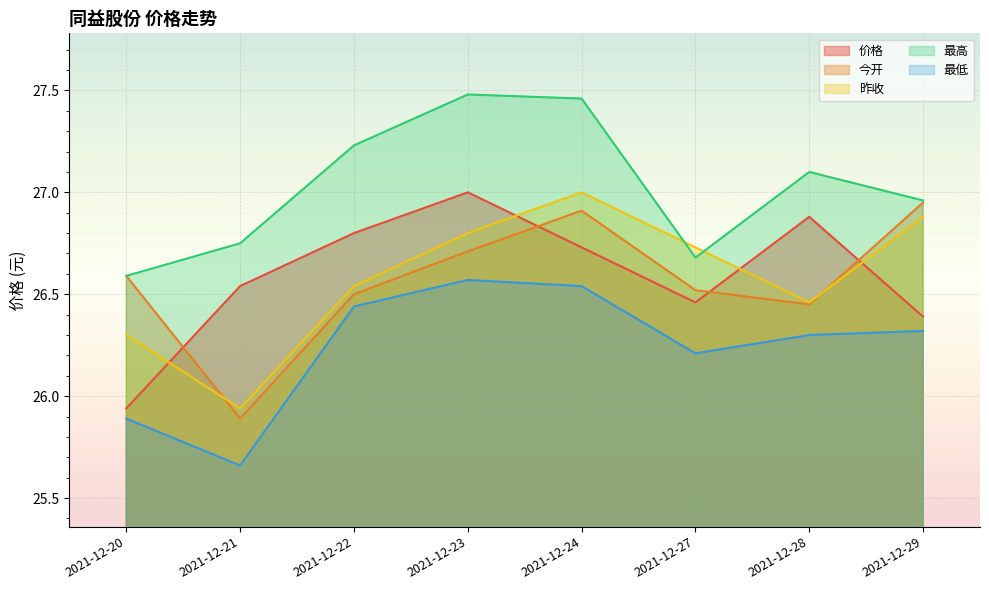

What is the difference between the maximum and second lowest values in the 今开 series?

0.5